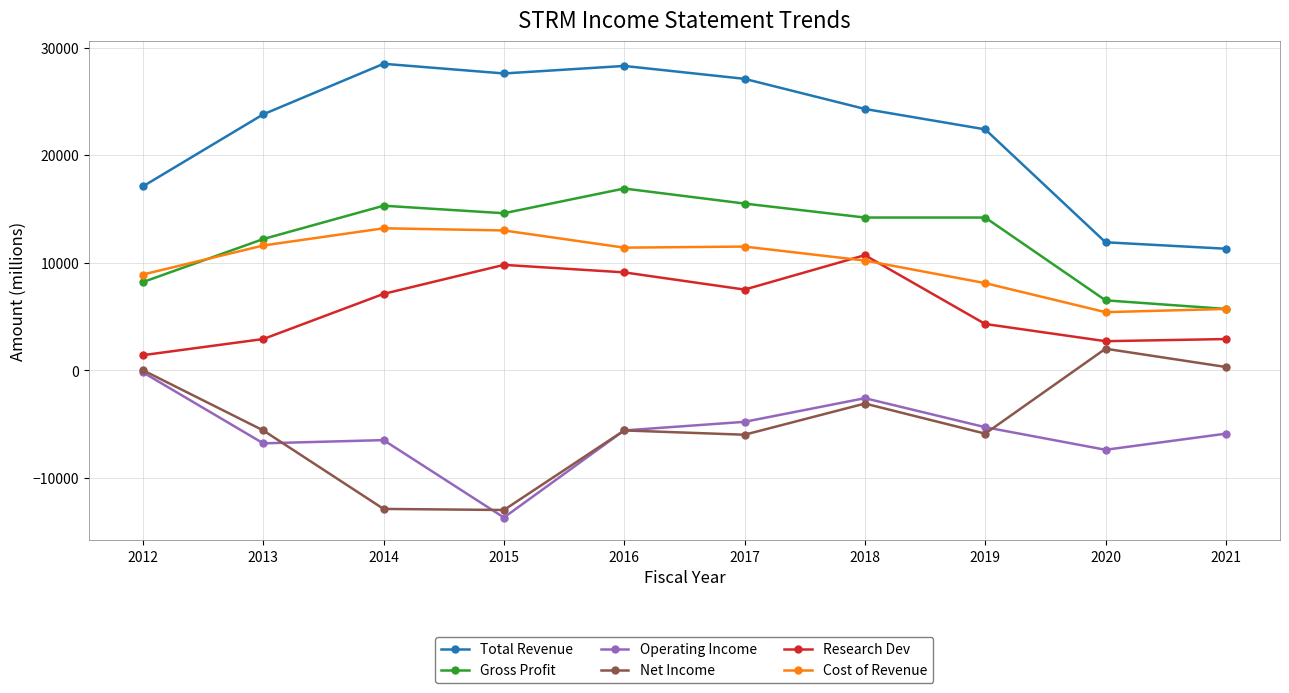

Where is the first local maximum for Gross Profit?

2014